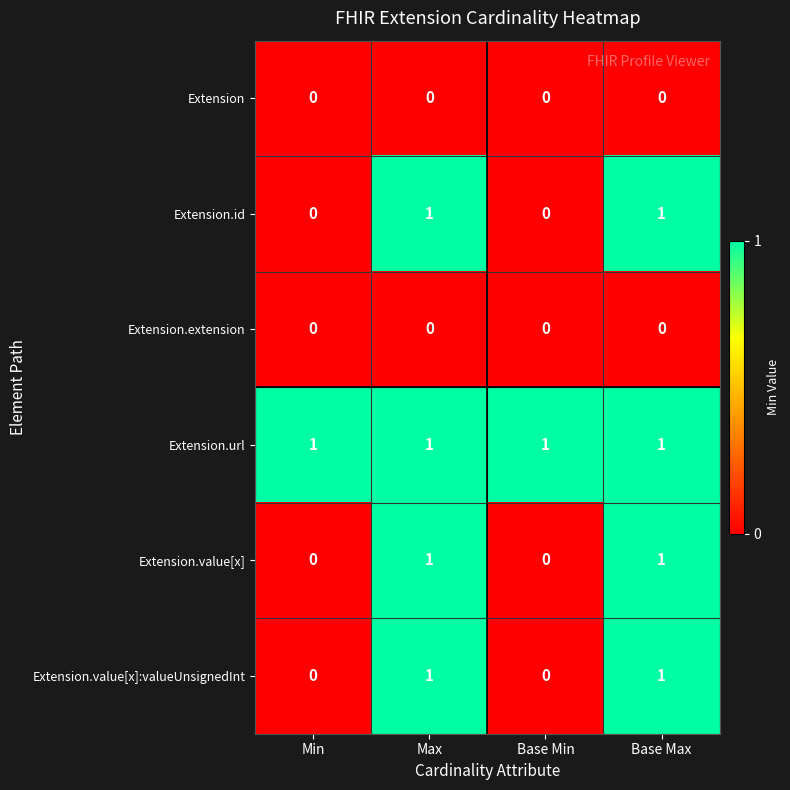

Reading left to right, extract all data points from this chart.

Extension: 0	0	0	0
Extension.id: 0	1	0	1
Extension.extension: 0	0	0	0
Extension.url: 1	1	1	1
Extension.value[x]: 0	1	0	1
Extension.value[x]:valueUnsignedInt: 0	1	0	1